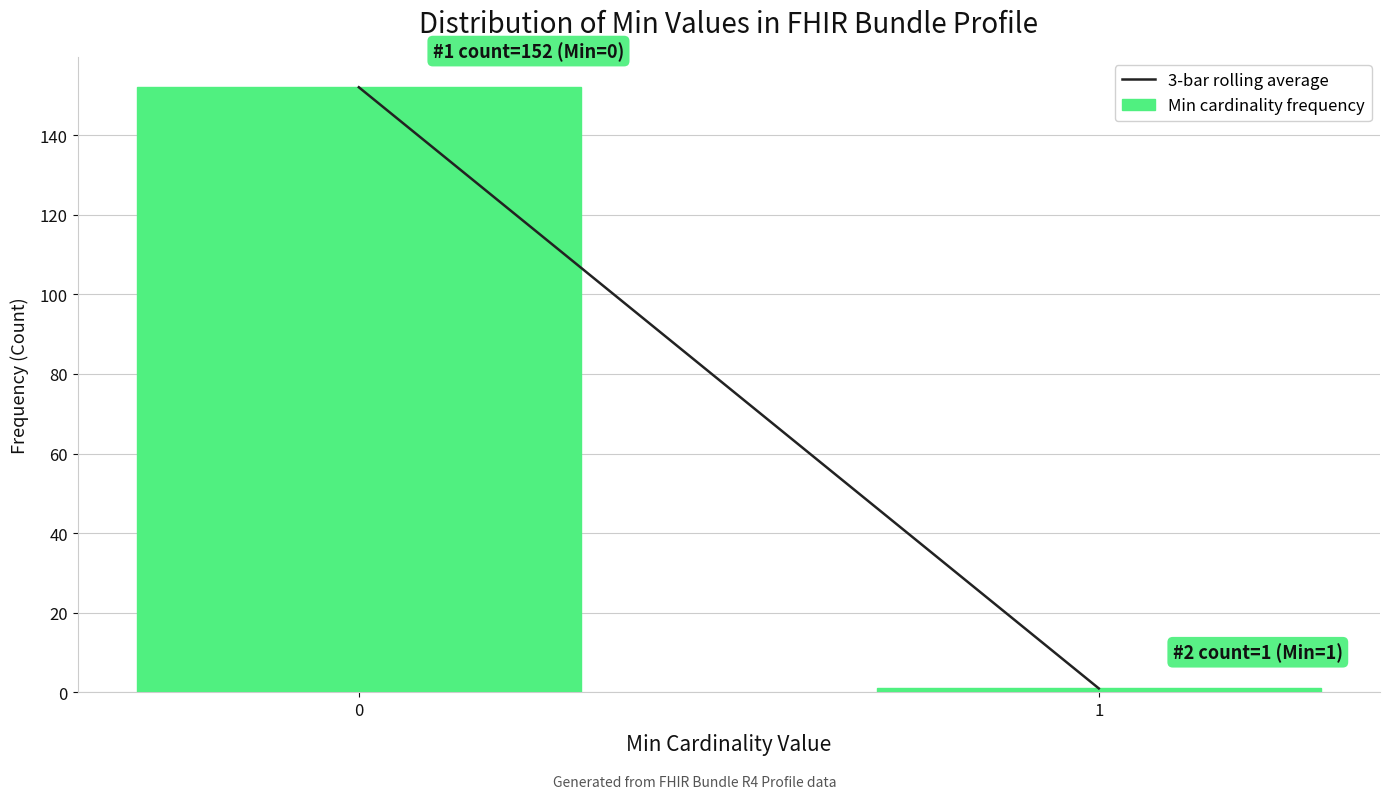

Reading left to right, transcribe all the data shown in this chart.

152	1